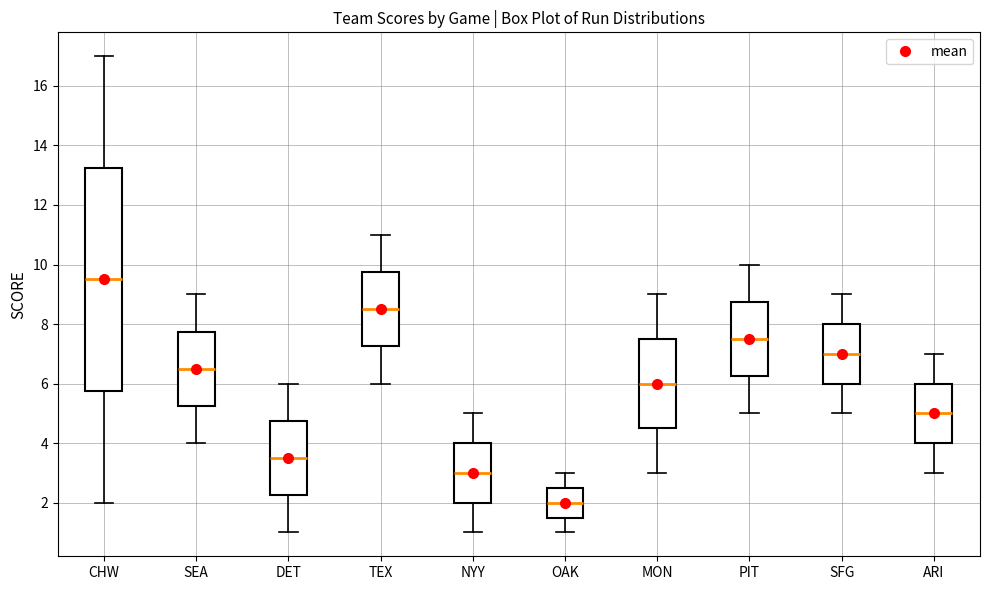

Which box has the lowest median line?

OAK